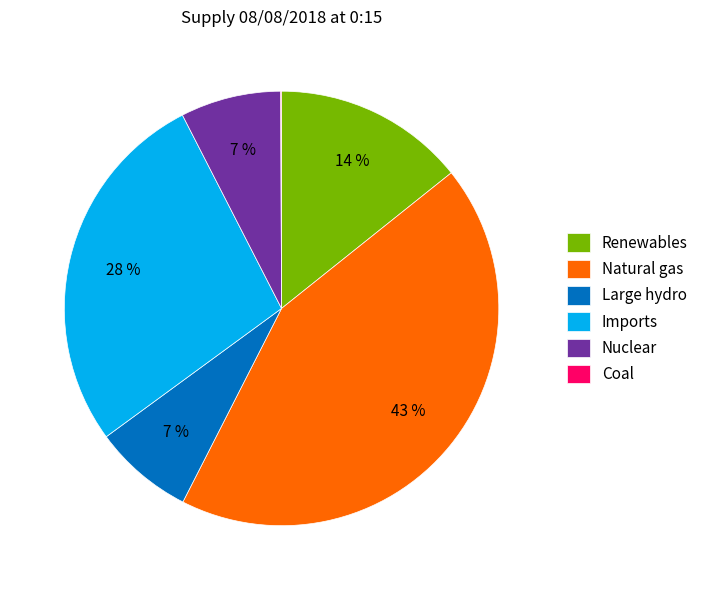

Is there a majority slice in this chart?

No